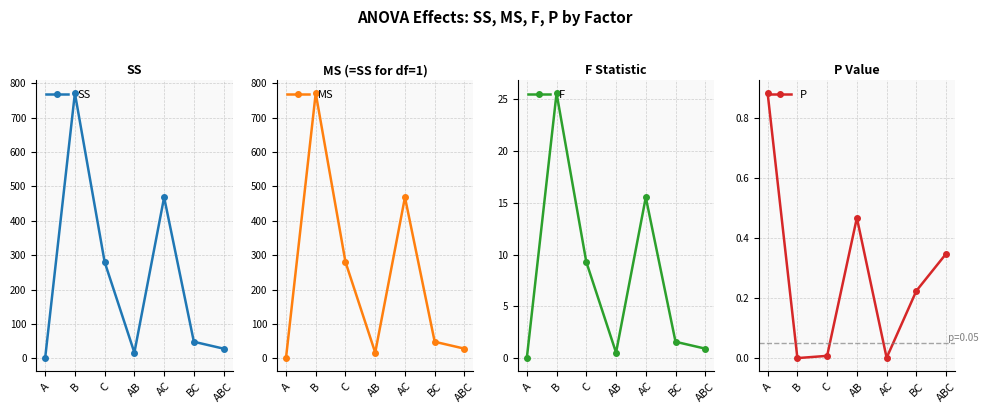

Where do MS and P first cross each other?

A and B